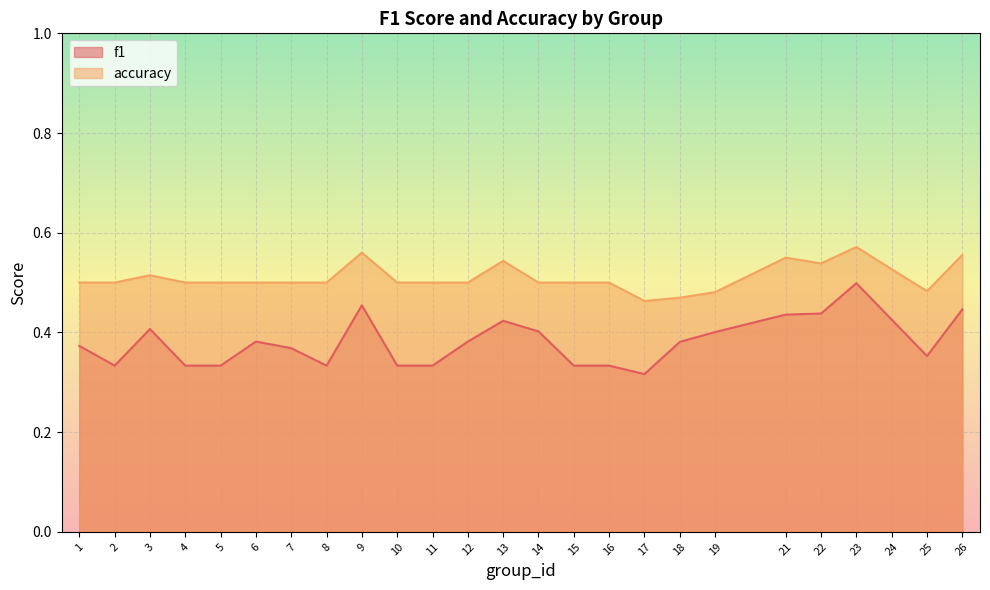

Which series has the largest range (max minus min)?

f1